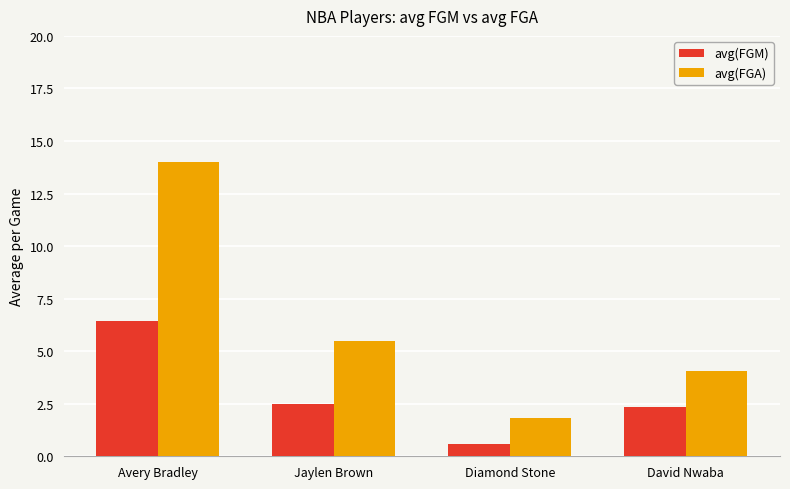

What are all the series names shown in the legend?

avg(FGM), avg(FGA)